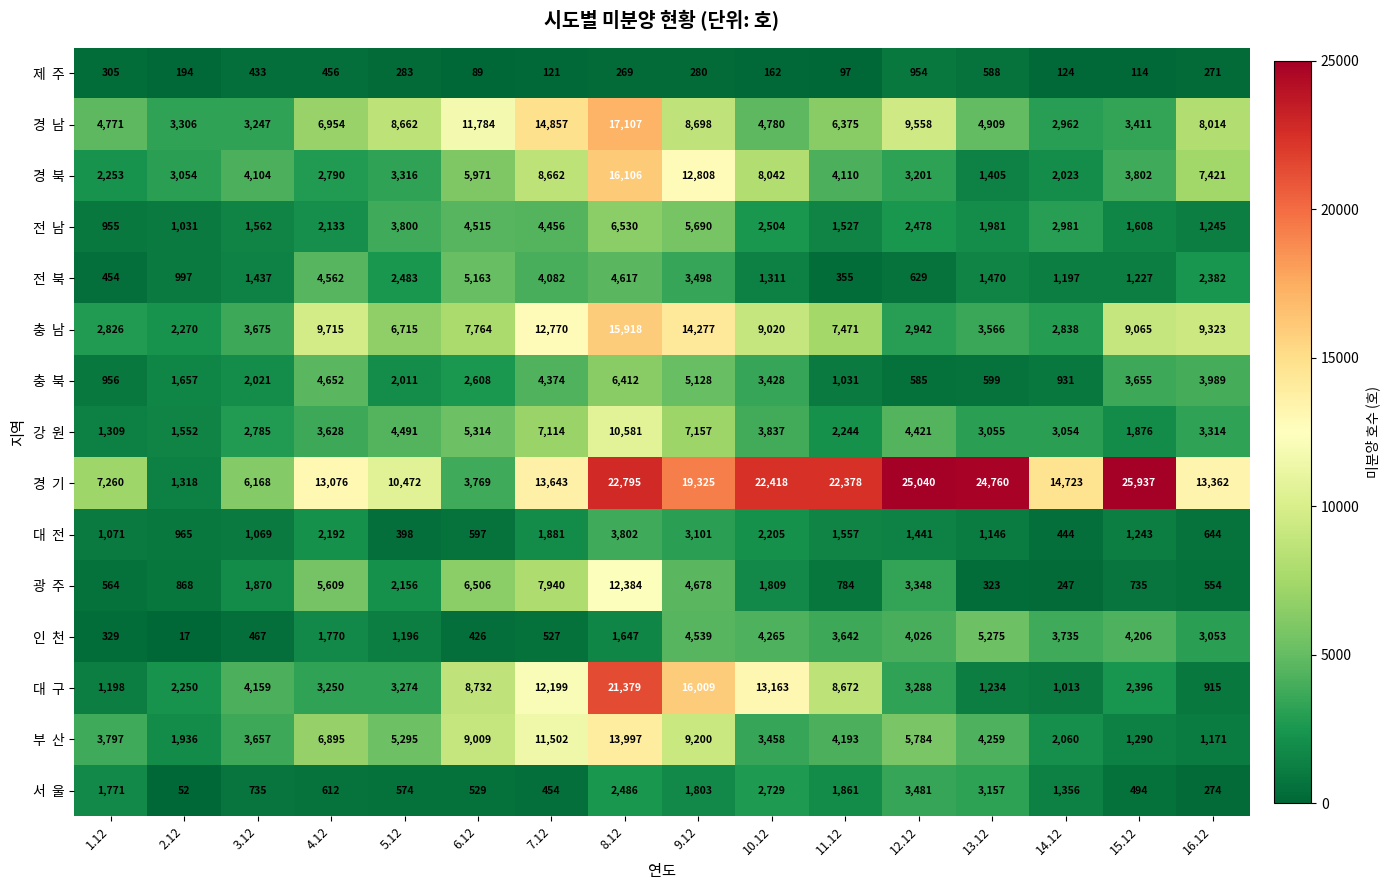

What is the total value across all series at 2.12?

21467